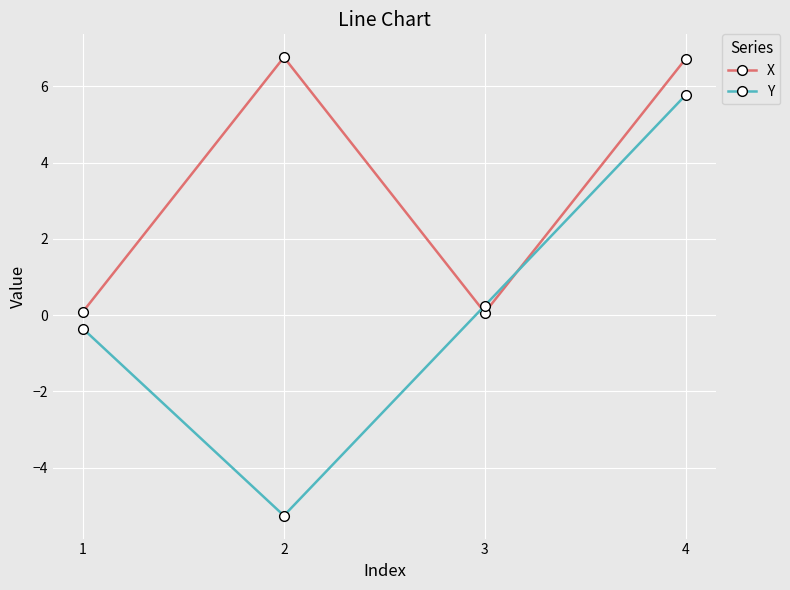

List the series in order of their overall mean, highest first.

X, Y